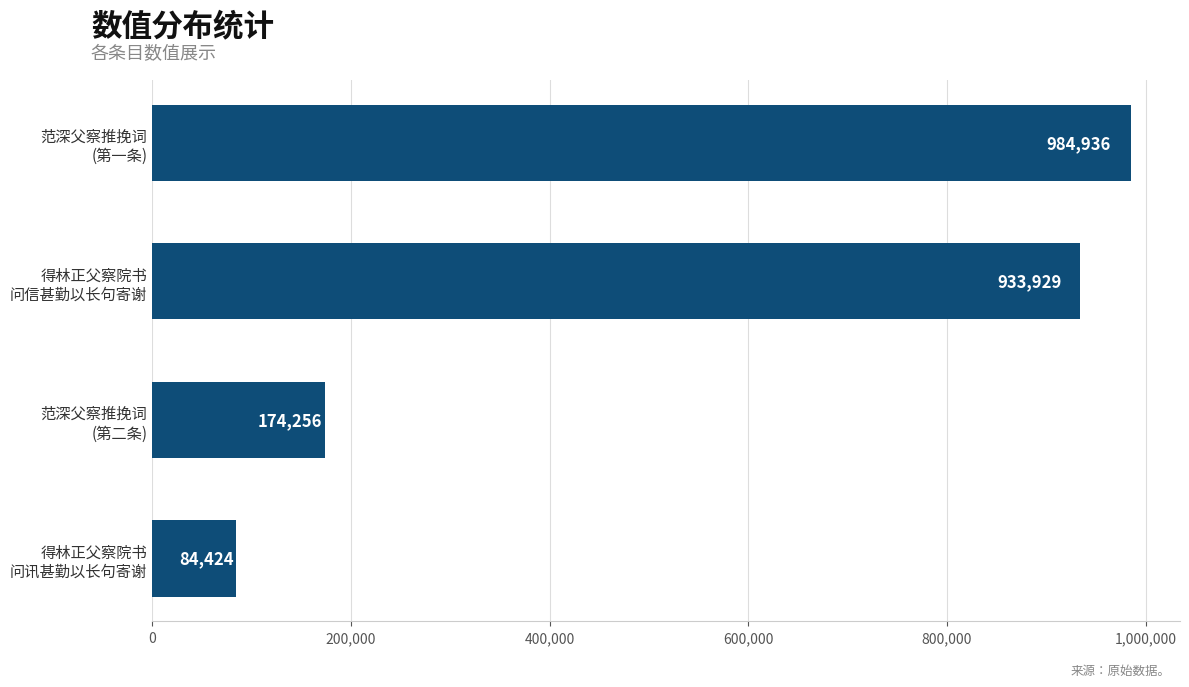

What is the sum of all values?

2177545